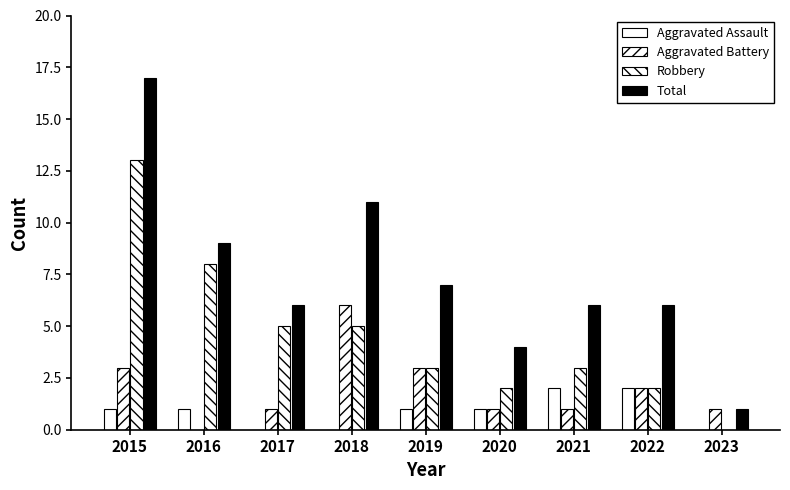

List the series in order of their peak value, lowest first.

Aggravated Assault, Aggravated Battery, Robbery, Total